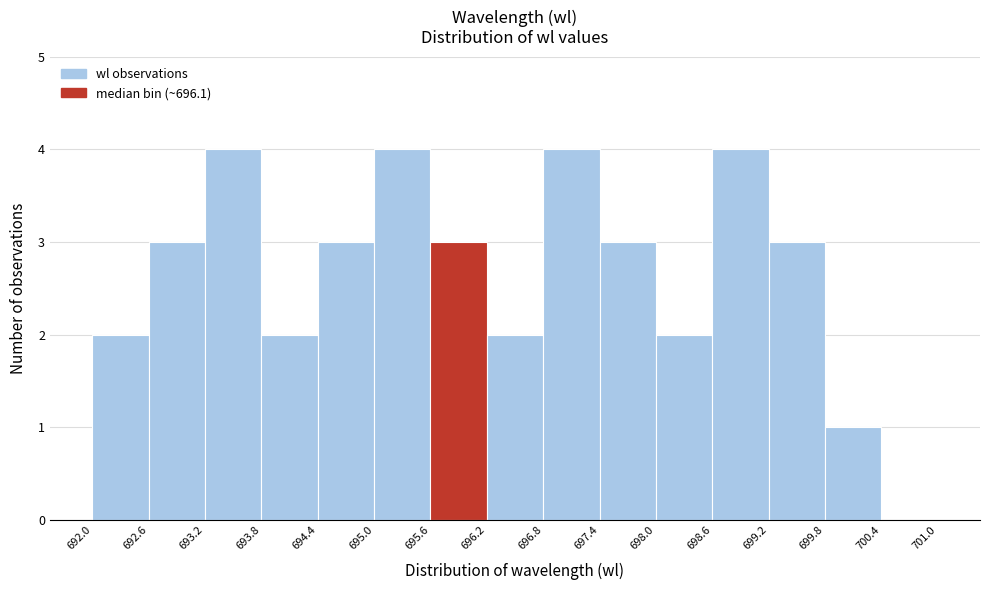

Reading left to right, list every bar in this chart as the range it spans on the x-axis followed by its height. The values are not printed on the chart, so give them approximately, as read against the axis.

692.0 to 692.6: 2
692.6 to 693.2: 3
693.2 to 693.8: 4
693.8 to 694.4: 2
694.4 to 695.0: 3
695.0 to 695.6: 4
695.6 to 696.2: 3
696.2 to 696.8: 2
696.8 to 697.4: 4
697.4 to 698.0: 3
698.0 to 698.6: 2
698.6 to 699.2: 4
699.2 to 699.8: 3
699.8 to 700.4: 1
700.4 to 701.0: 0